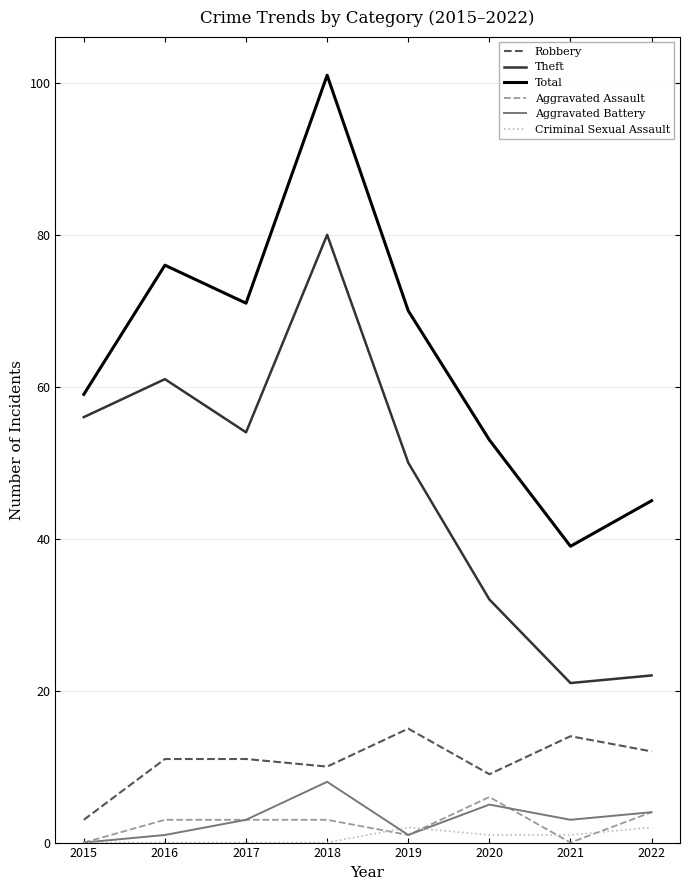

Where is the first local maximum for Theft?

2016